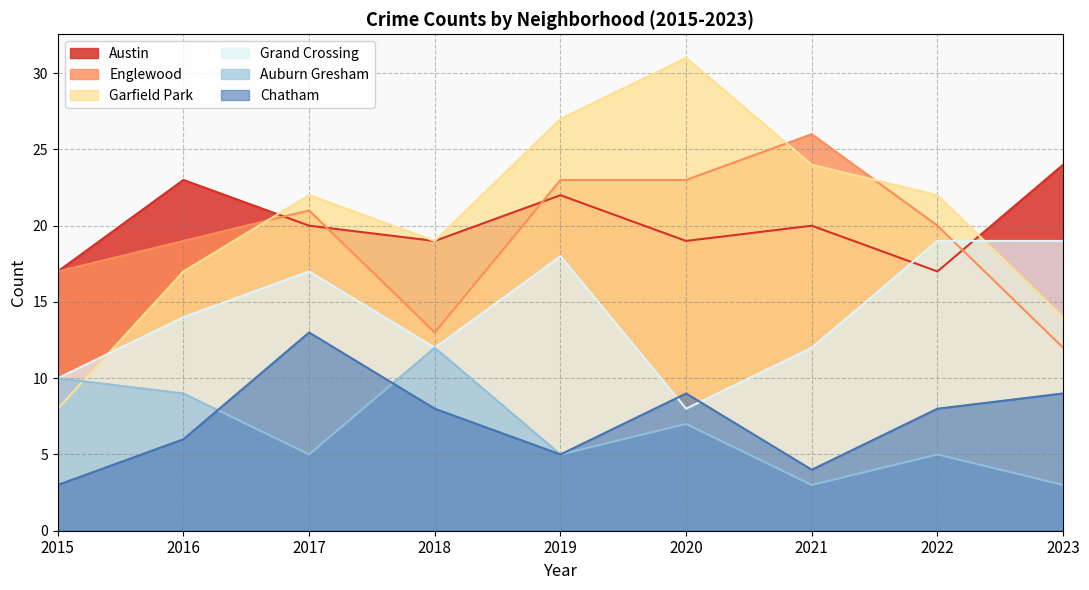

The Austin series shows 23 at 2016. True or false?

True